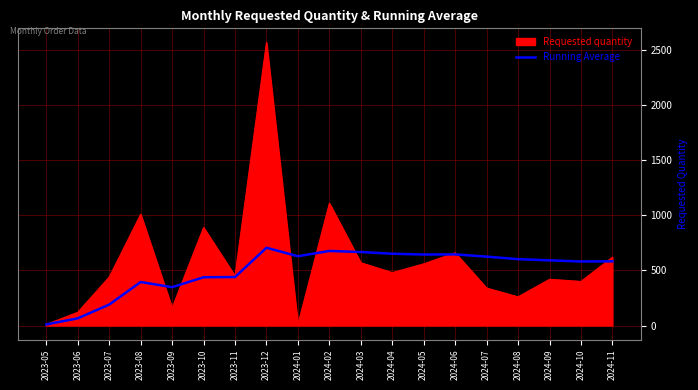

Where is Requested quantity nearest to the value 1290?

2024-02